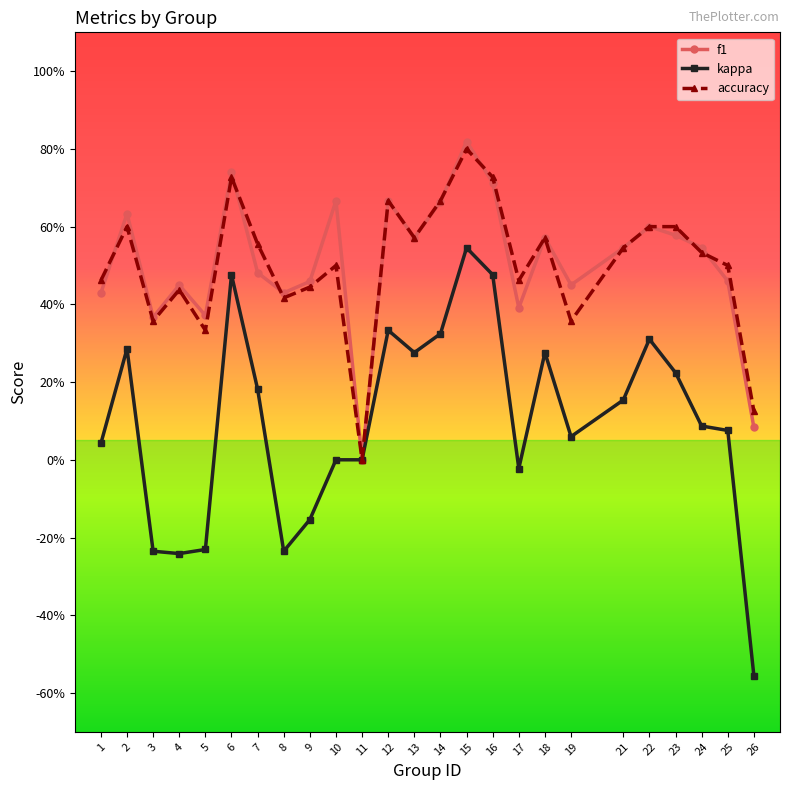

Rank the series by their maximum value, from highest to lowest.

f1, accuracy, kappa